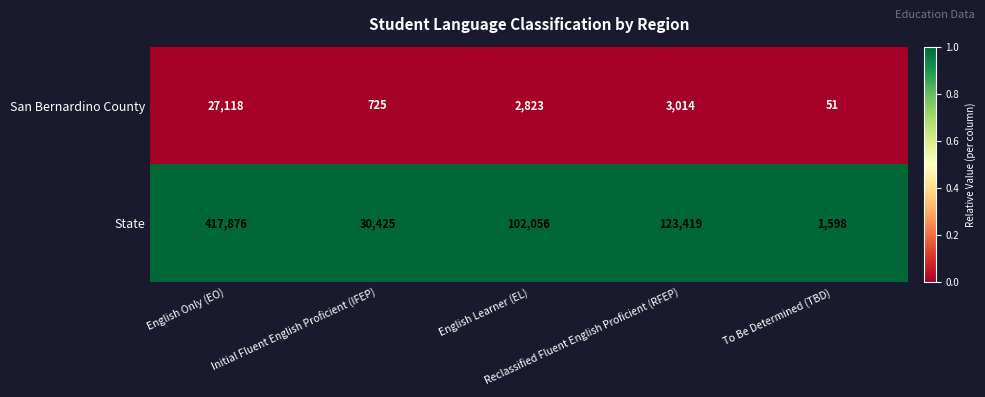

Rank the series by their maximum value, from lowest to highest.

San Bernardino County, State